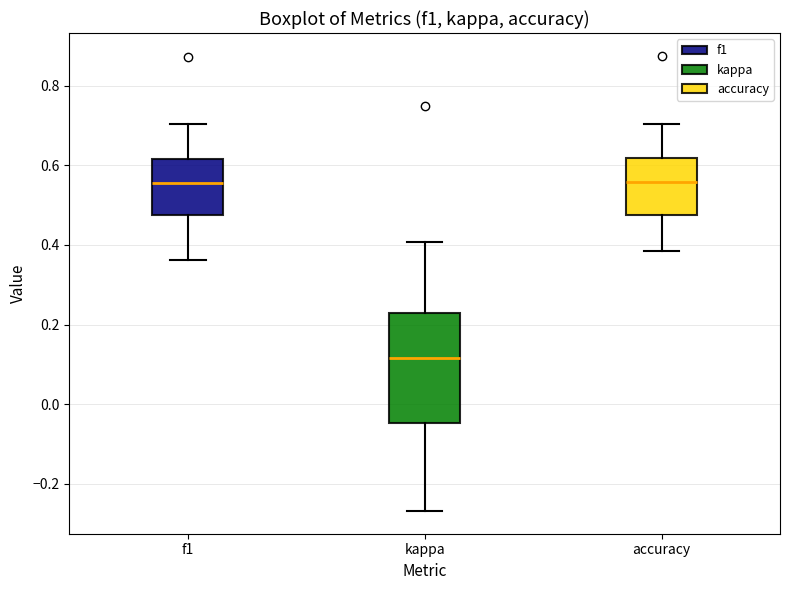

Reading left to right, transcribe this box plot: for each box, give where its median line is, the range the box spans, and where its two whiskers end, as read against the y-axis. The values are not printed on the chart, so give them approximately, as read against the axis.

f1: median 0.56, box 0.48 to 0.62, whiskers 0.36 to 0.70
kappa: median 0.12, box -0.04 to 0.22, whiskers -0.26 to 0.40
accuracy: median 0.56, box 0.48 to 0.62, whiskers 0.38 to 0.70